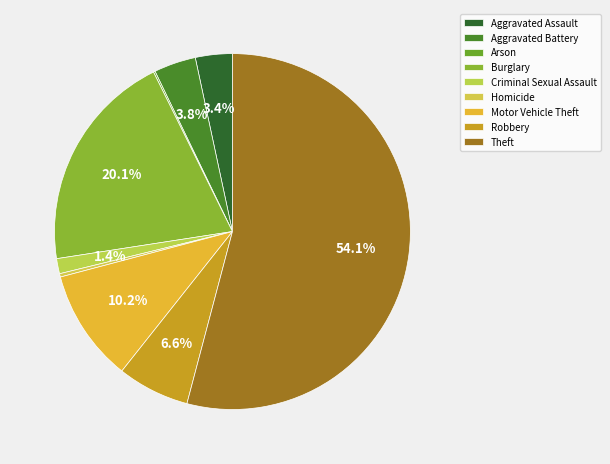

Approximately how many times larger is the value at Motor Vehicle Theft compared to Aggravated Battery?

2.7